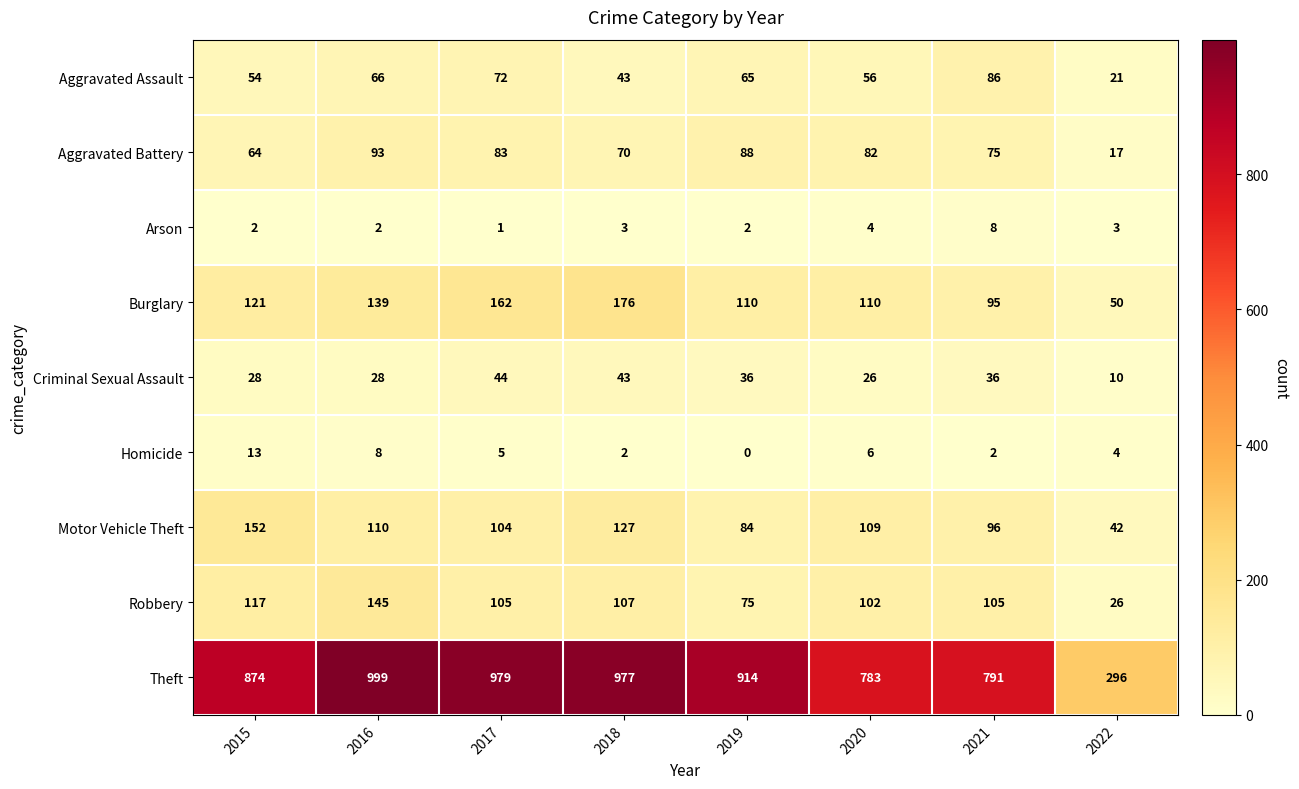

Which category has the lowest value across all series?

2019